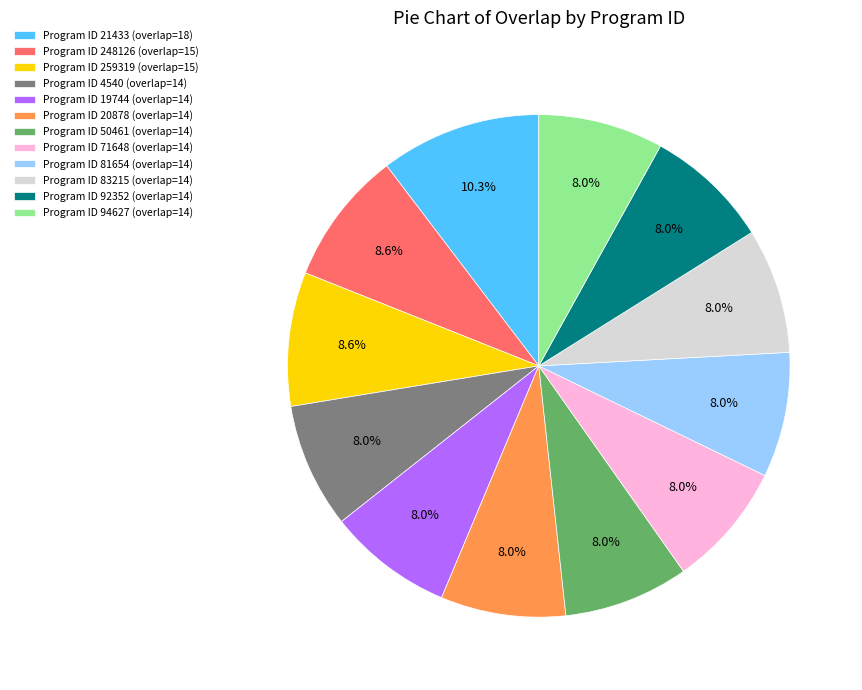

What percentage is NOT represented by Program ID 71648 (overlap=14)?

92.0%